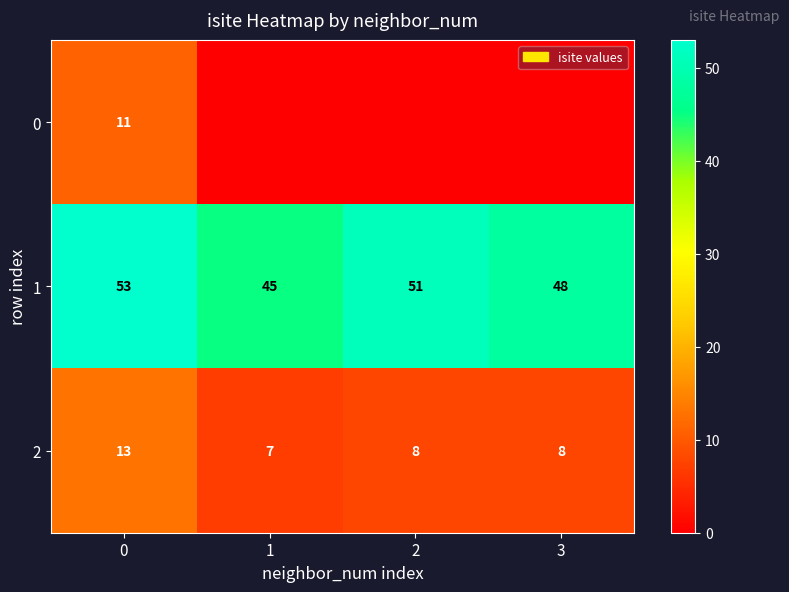

What is the difference between the maximum and minimum values in the 2 series?

6